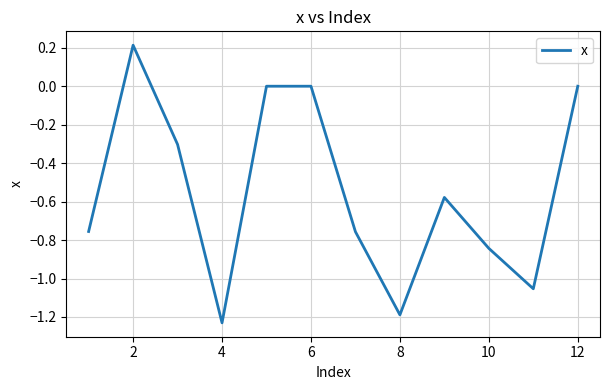

What is the difference between the maximum and minimum values?

1.4